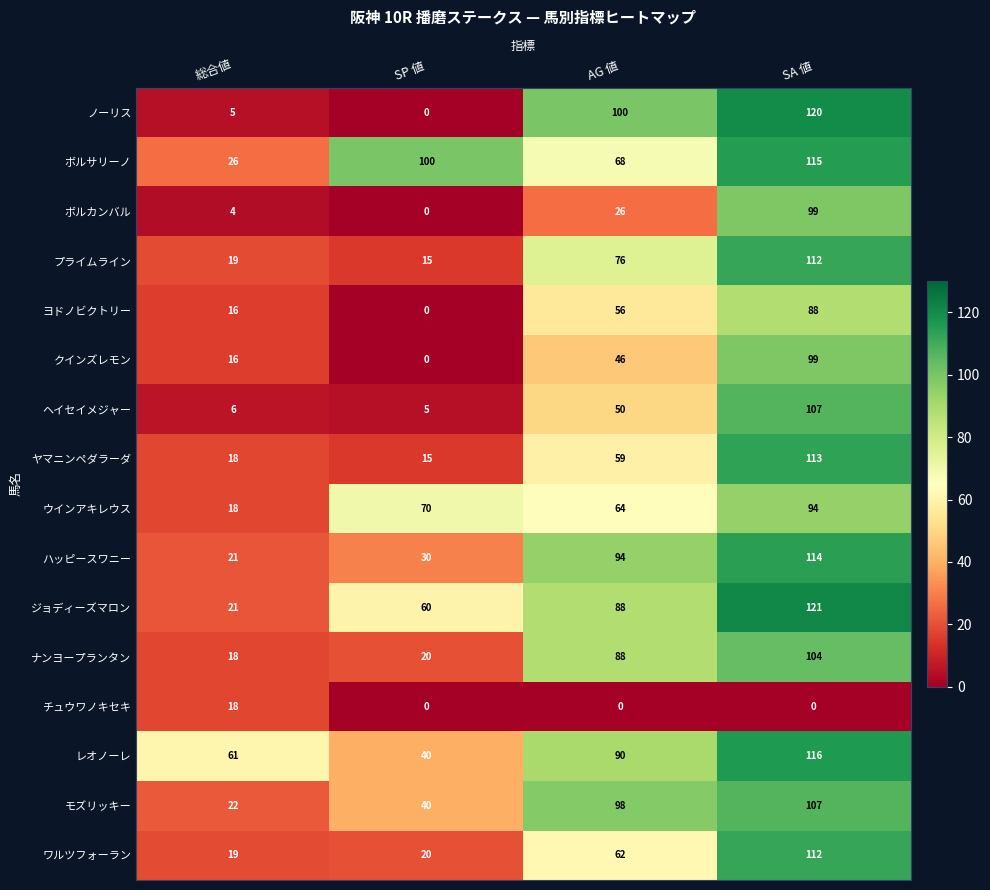

At which category is the sum across all series the highest?

SA 値